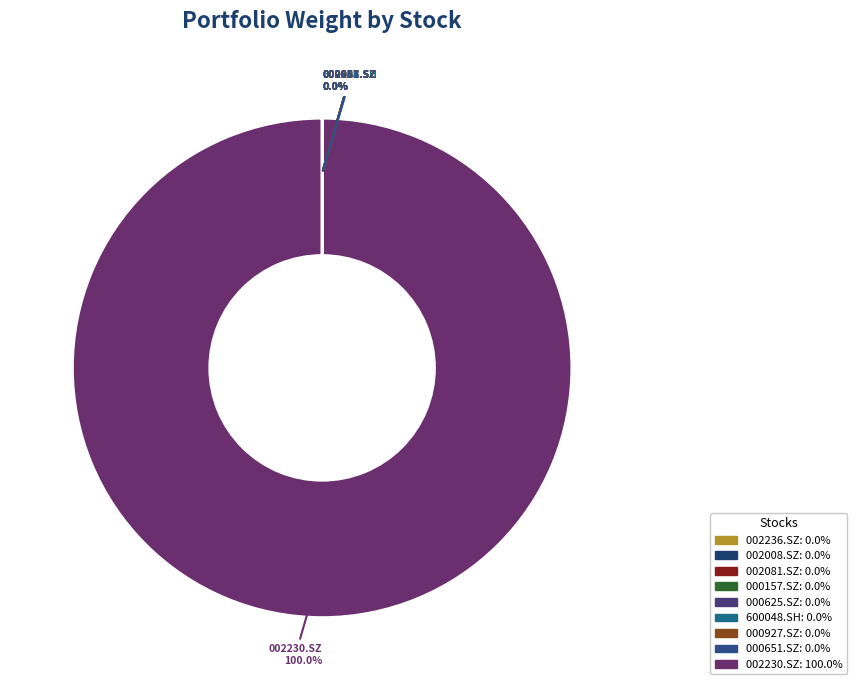

Which category accounts for the majority?

002230.SZ